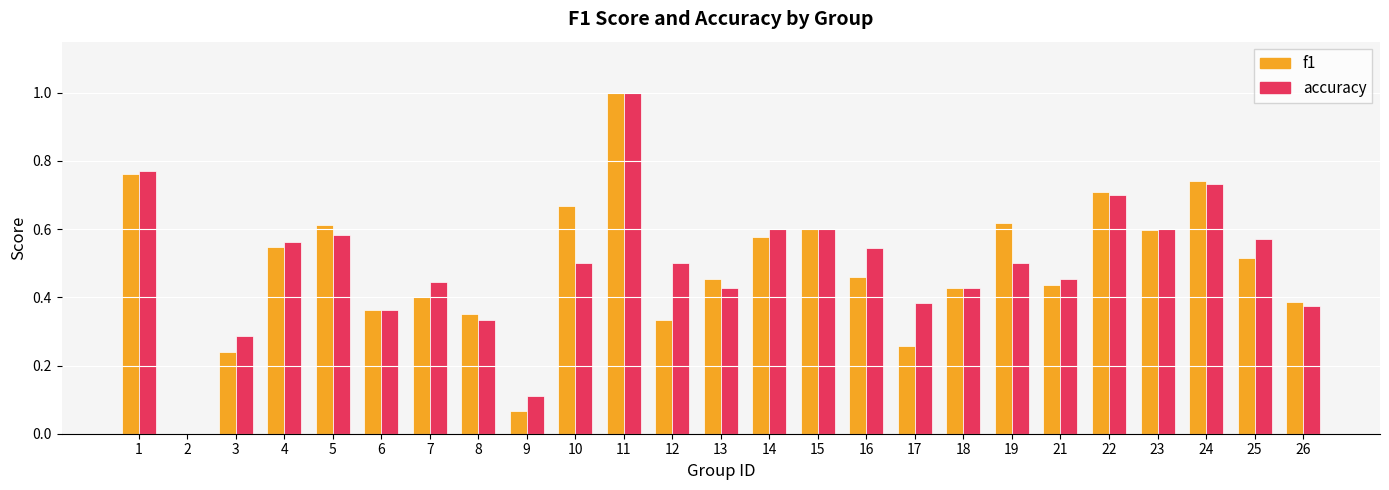

Is the value of f1 at 18 greater than the value of accuracy at 4?

No